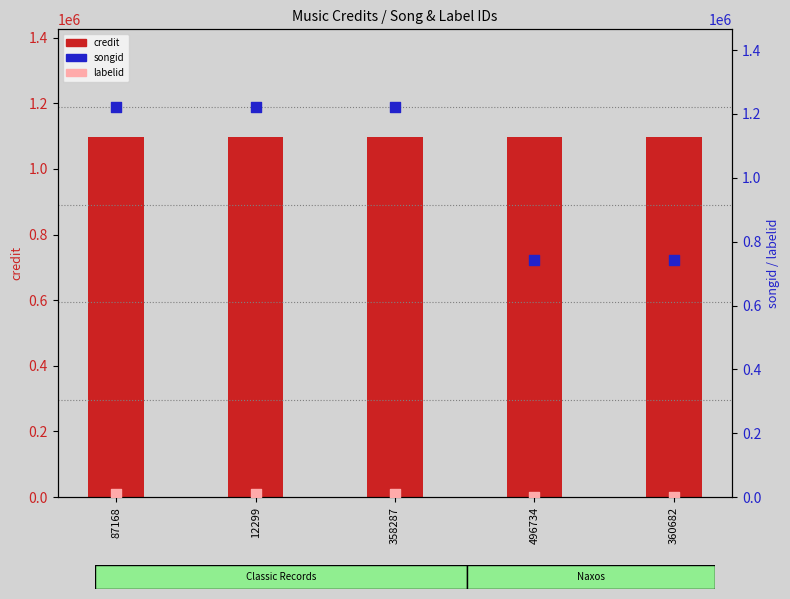

At how many categories does at least one series exceed 385210?

5